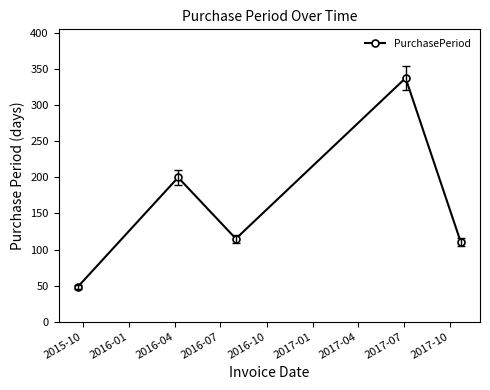

What is the difference between the maximum and minimum values?

290